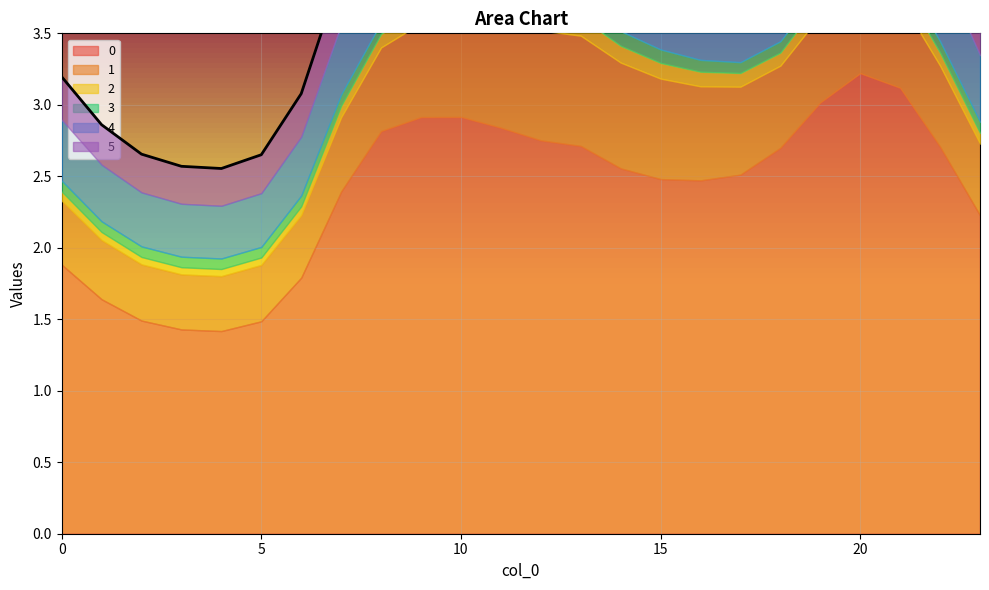

What are all the series names shown in the legend?

0, 1, 2, 3, 4, 5